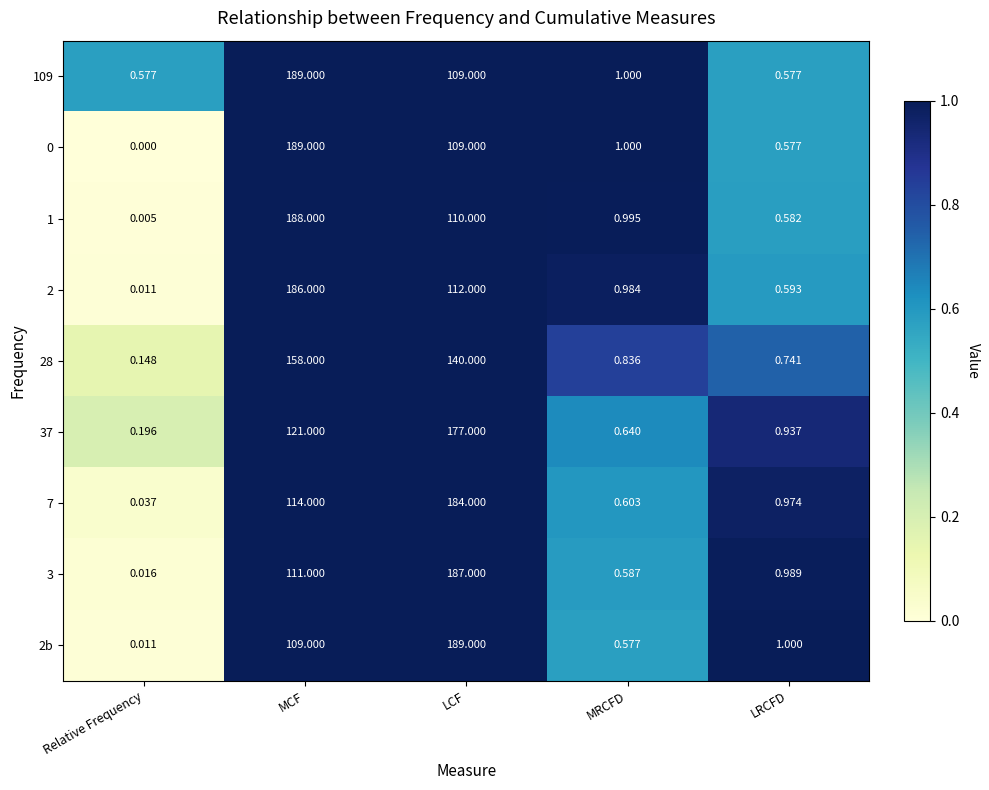

At which category is the sum across all series the highest?

MCF